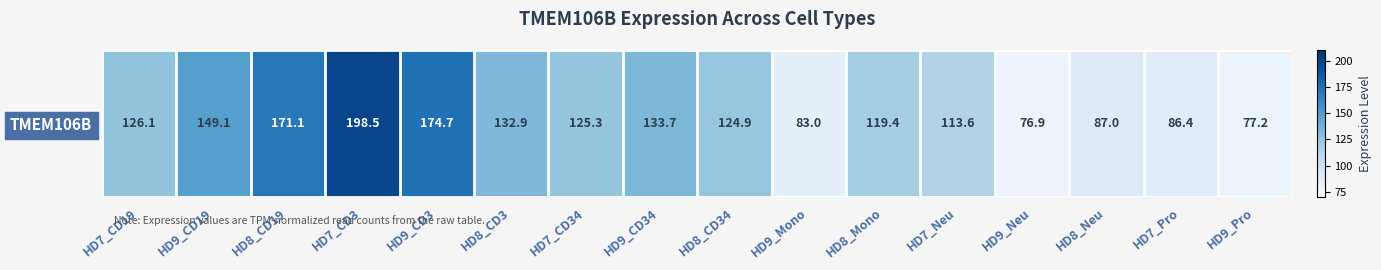

What is the greatest value displayed?

198.5